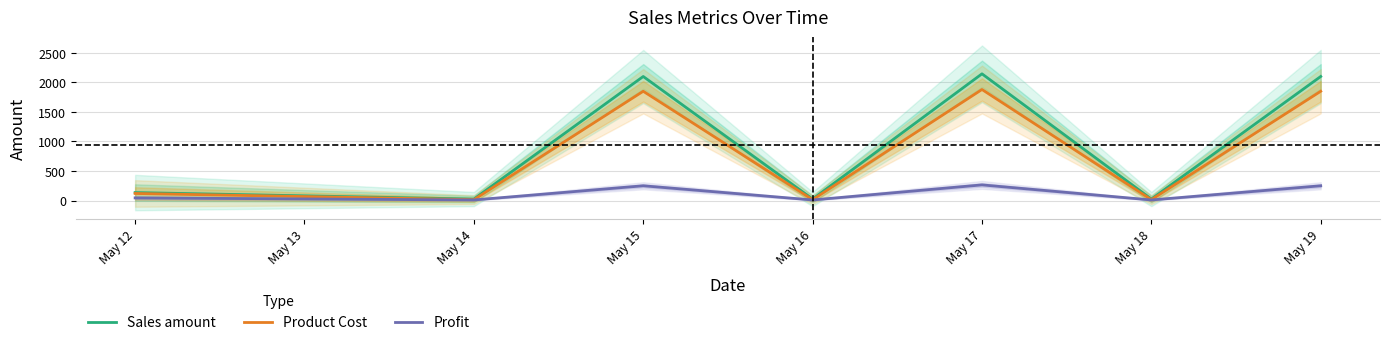

Reading right to left, extract all data points from this chart.

Sales amount: 2100	25	2145	25	2100	25	135
Product Cost: 1850	15	1880	15	1850	15	120
Profit: 250	10	265	10	250	10	45